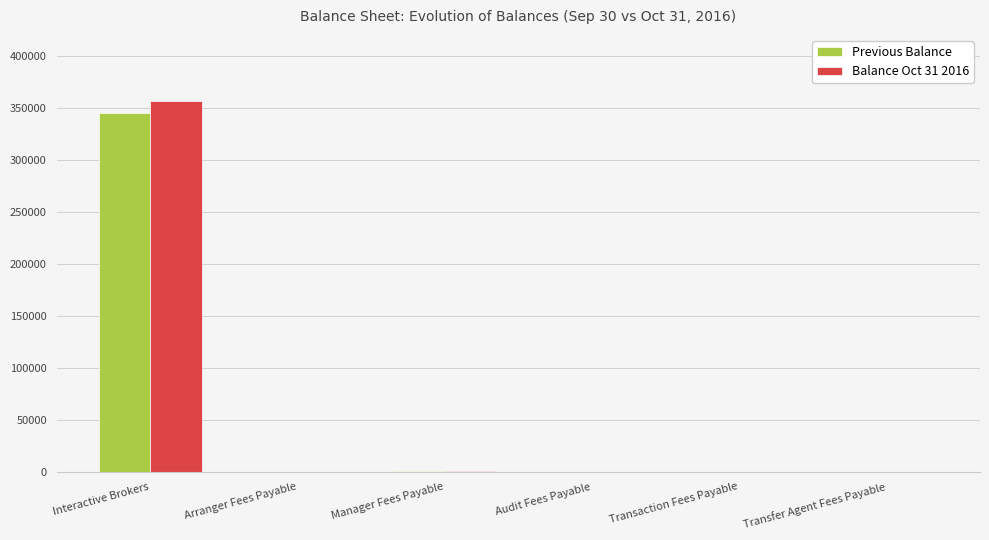

At which category is the sum across all series the highest?

Interactive Brokers